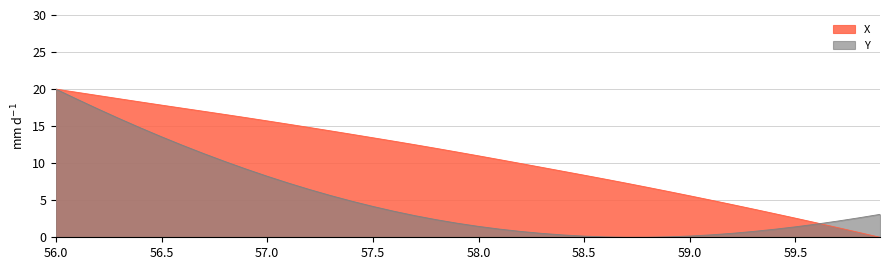

At how many categories does at least one series exceed 16?

10